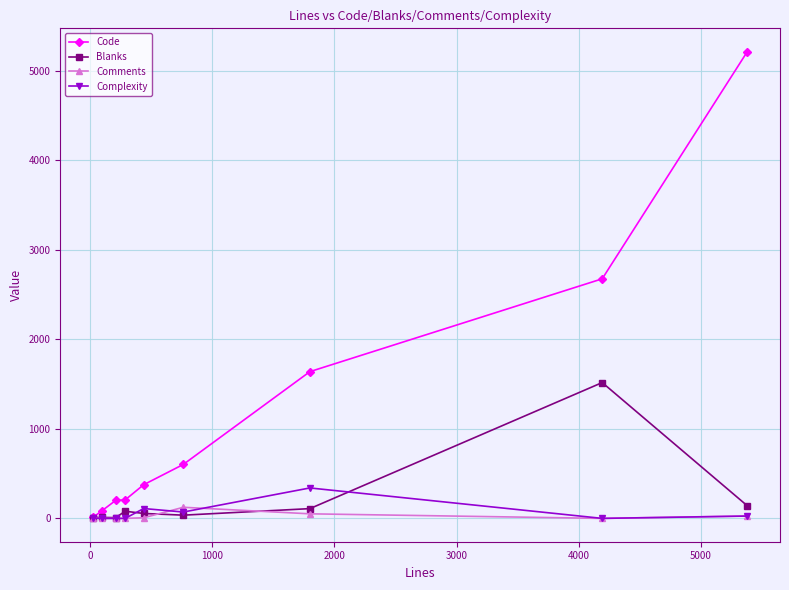

How many data points in Blanks are less than 55?

4